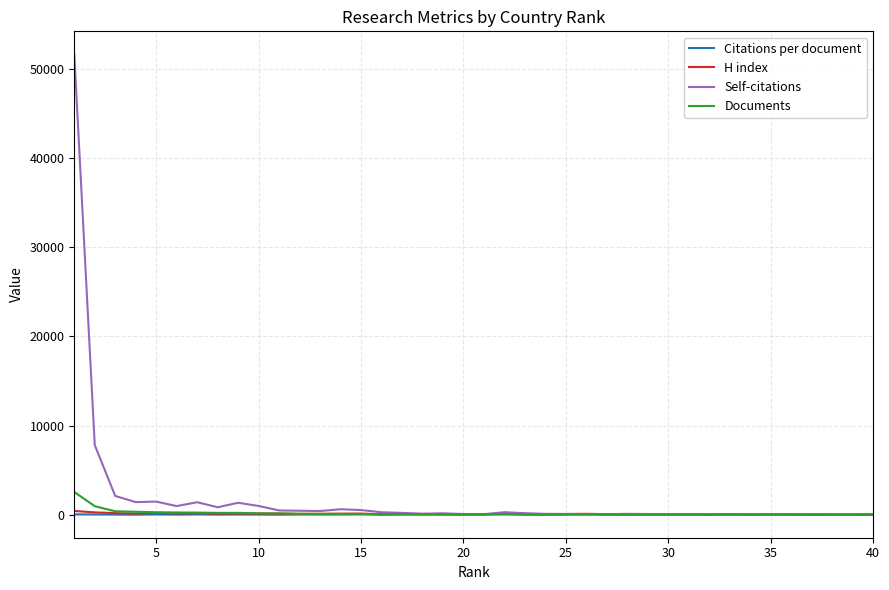

What is the greatest value displayed?

51595.0